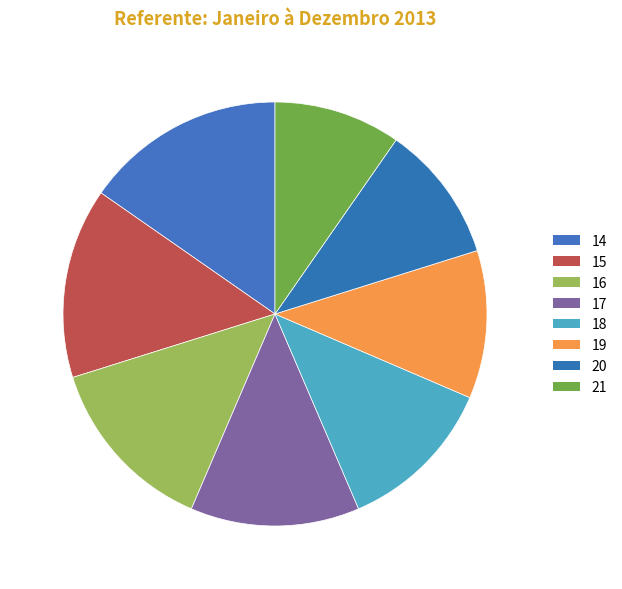

What is the total percentage of 16 and 18?

24.3%